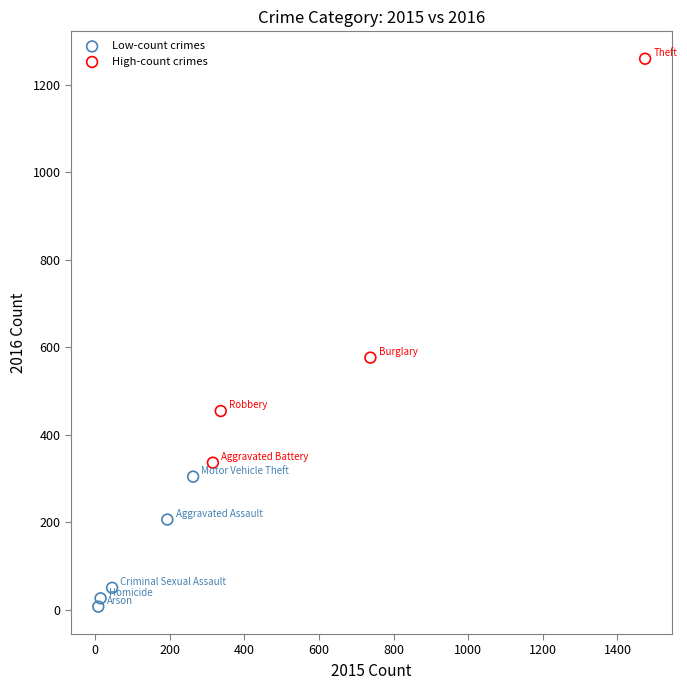

Which series contains the lowest Y value?

Low-count crimes